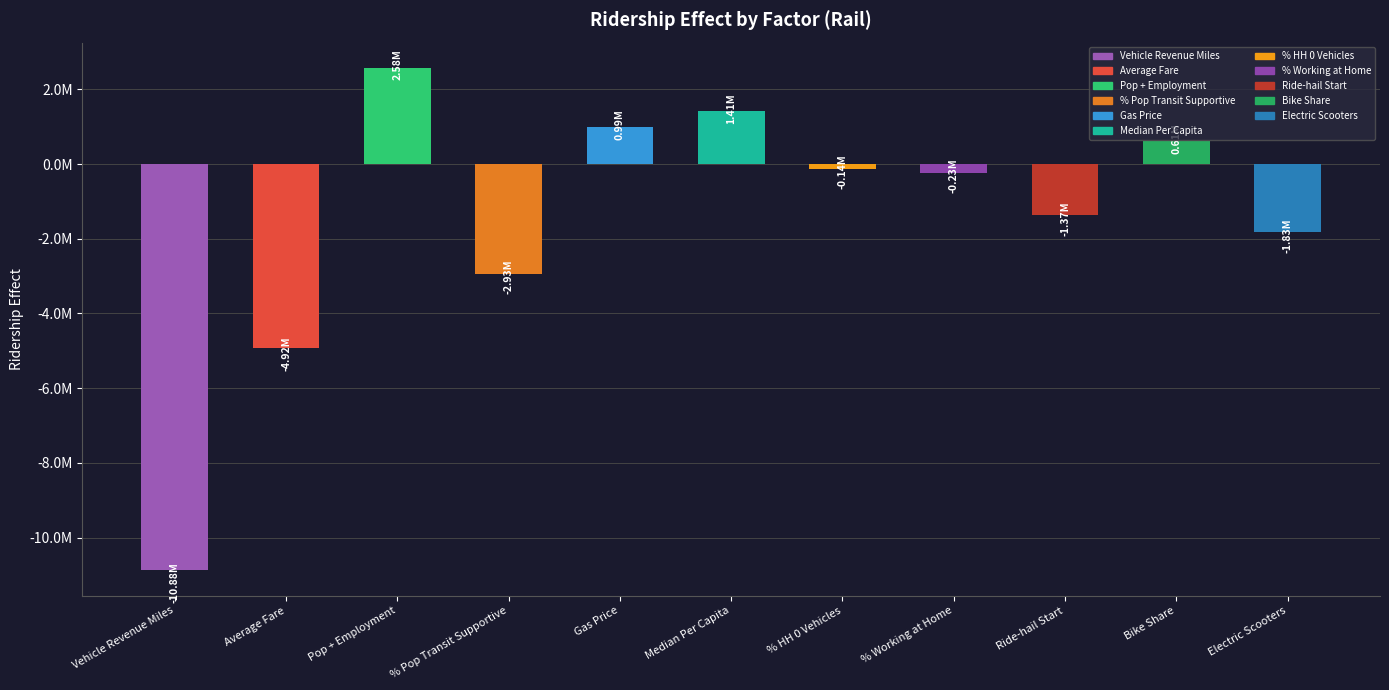

What is the change in value from Years Since Ride-hail Start to Bike Share?

+1983664.8